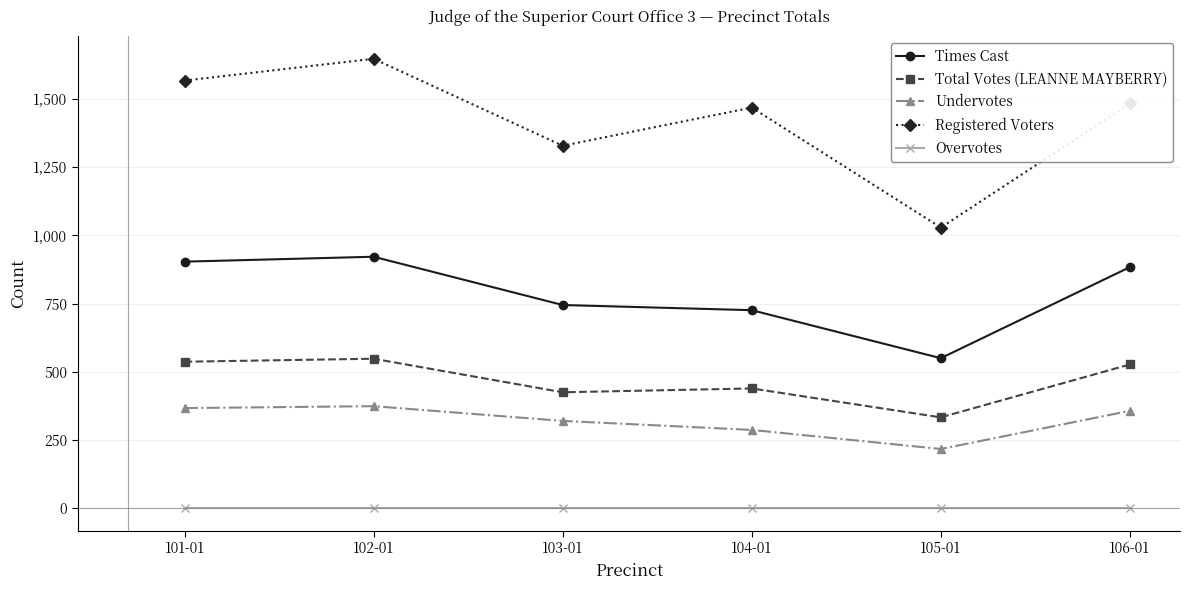

Rank the series at 101-01 from highest to lowest value.

Registered Voters, Times Cast, Total Votes (LEANNE MAYBERRY), Undervotes, Overvotes